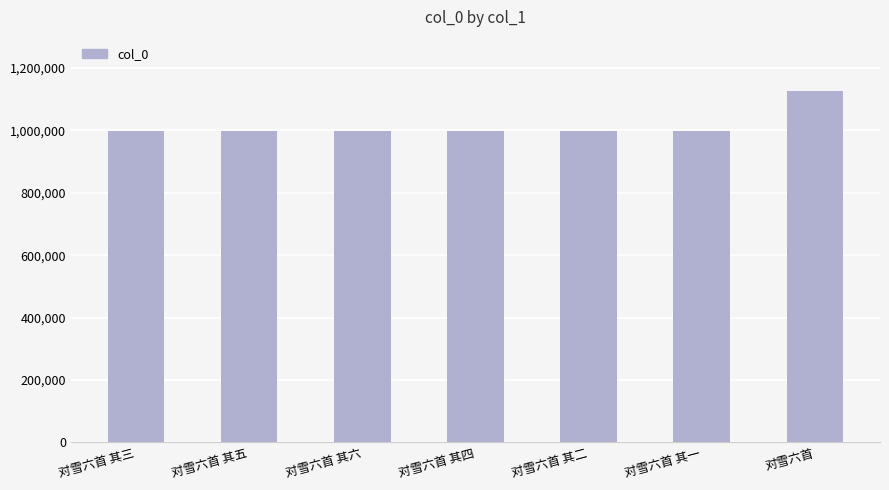

What is the value of the 6th bar from the left?

999603